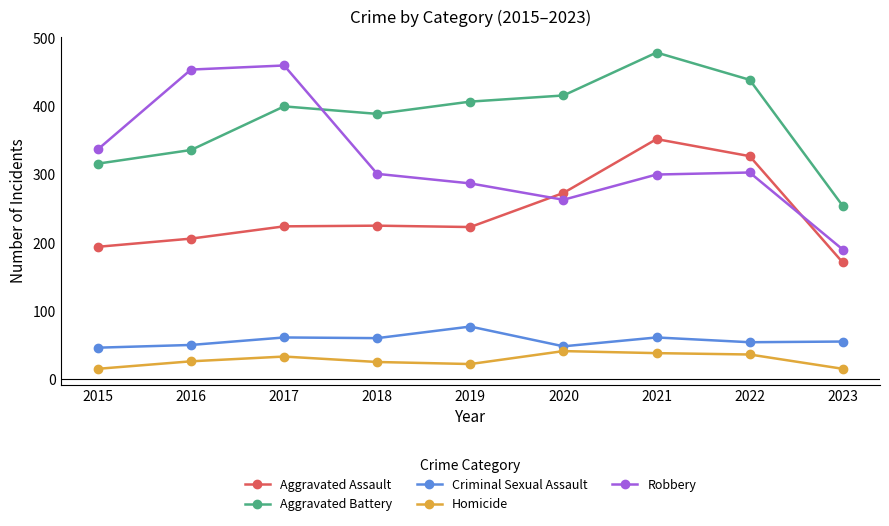

Which series has the widest spread of values?

Robbery